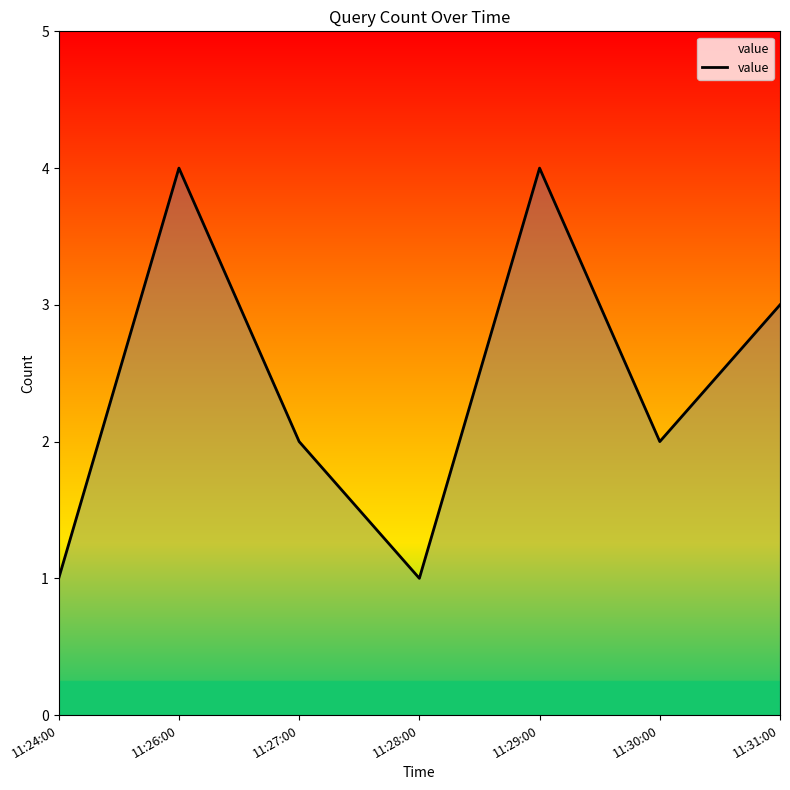

What is the sum of all values?

17